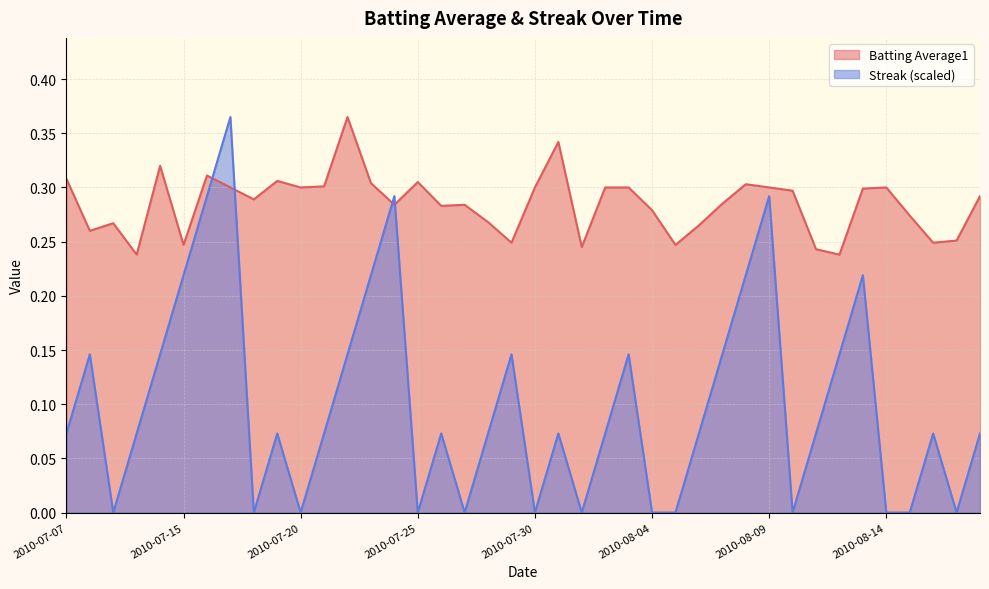

What is the label of the 21st point from the left?

2010-07-30